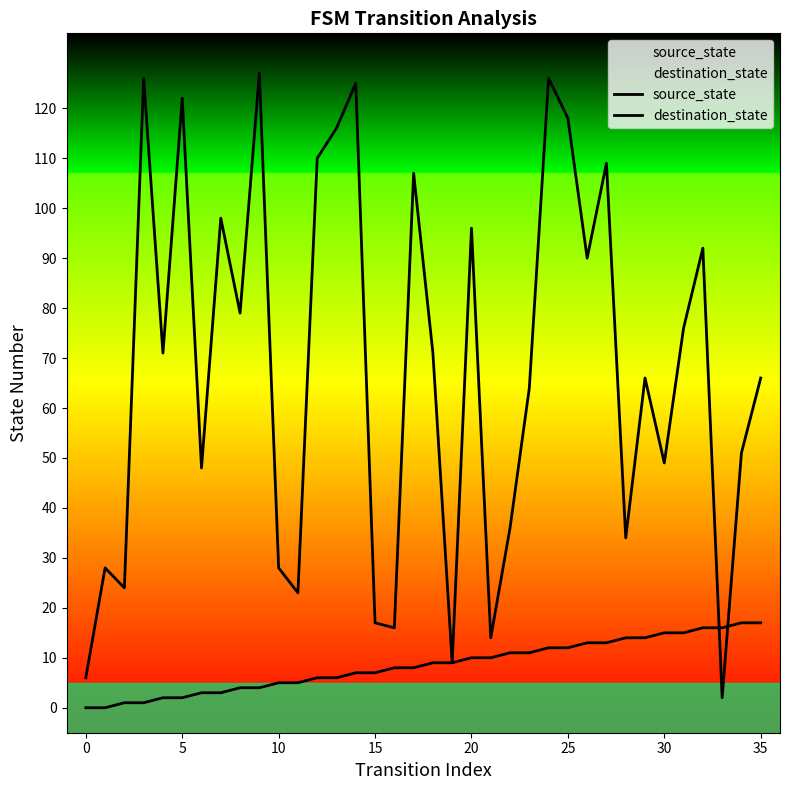

Rank the series at 30 from lowest to highest value.

source_state, destination_state